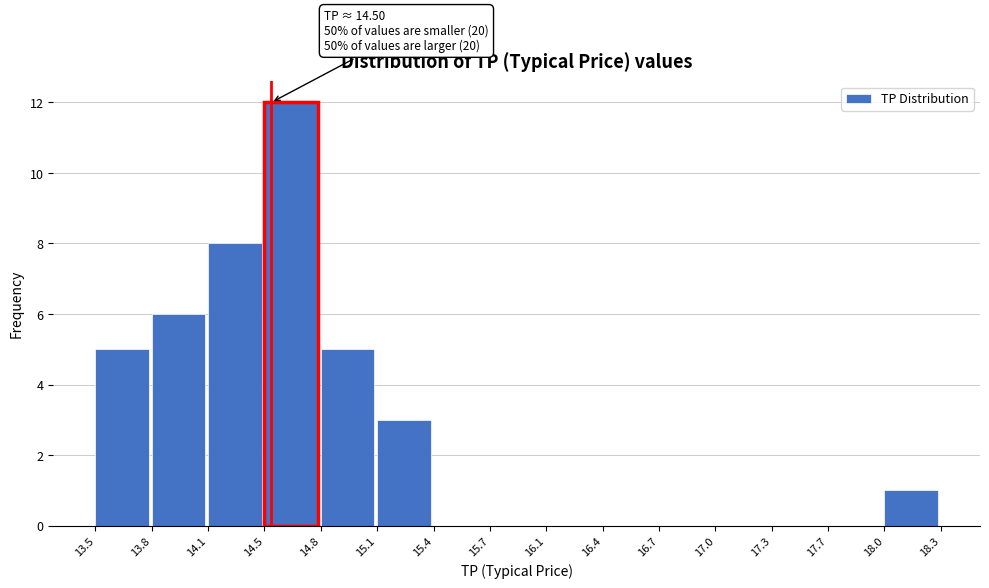

Over which range of the x-axis is the bar tallest?

14.5 to 14.8